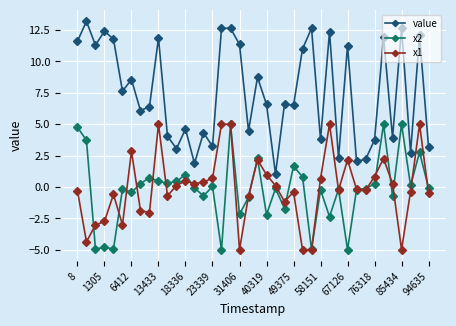

How many data points in value are less than 6?

16